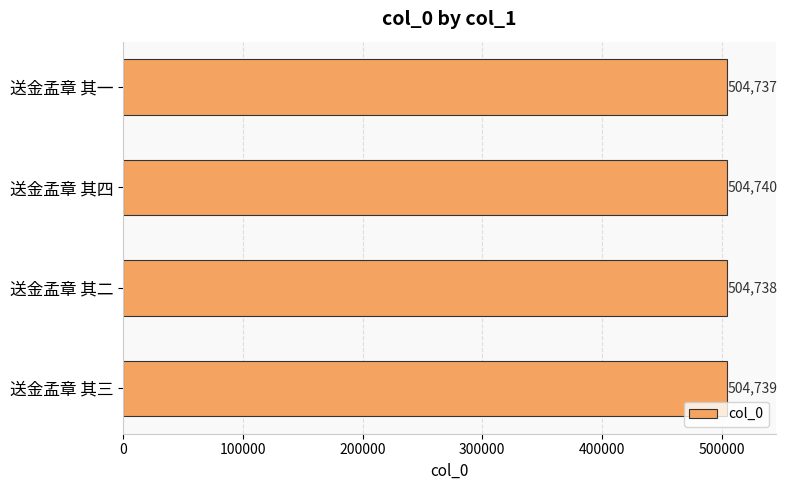

The chart shows a value of 305533 at 送金孟章 其二. True or false?

False